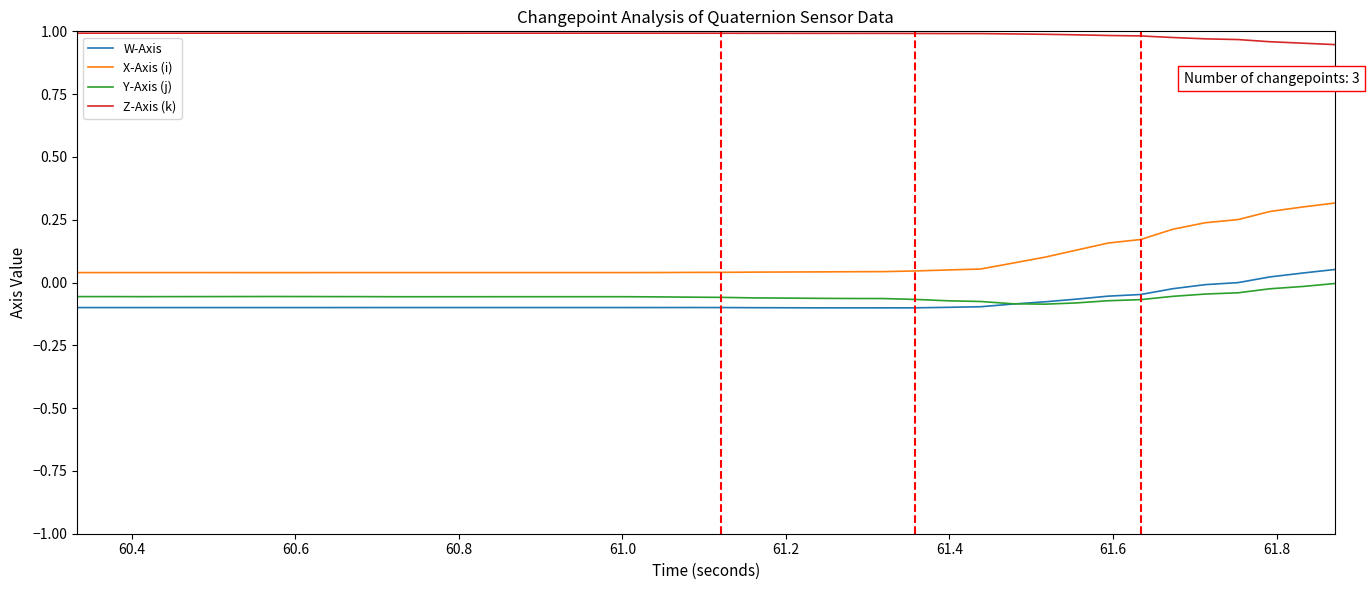

Which series has the largest total across all categories?

Z-Axis (k)